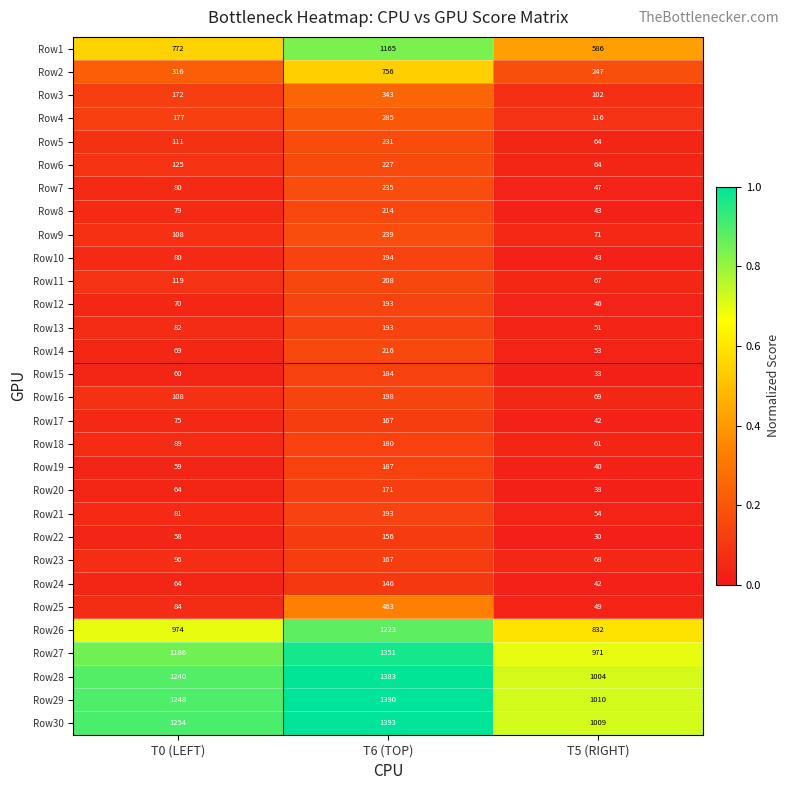

What is the average value of the Row9 series?

139